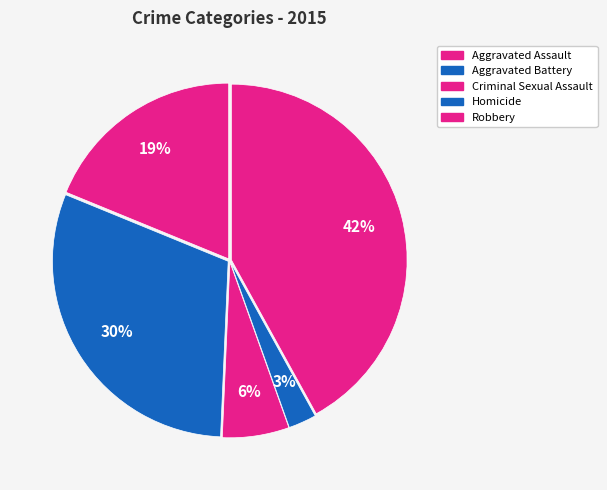

How many segments does this pie chart have?

5